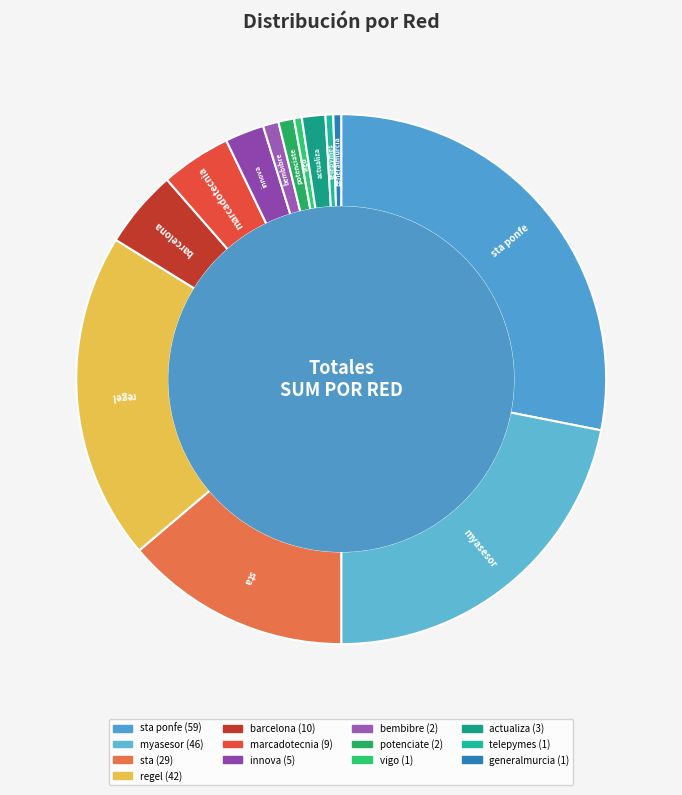

Which has a higher value, innova or actualiza?

innova